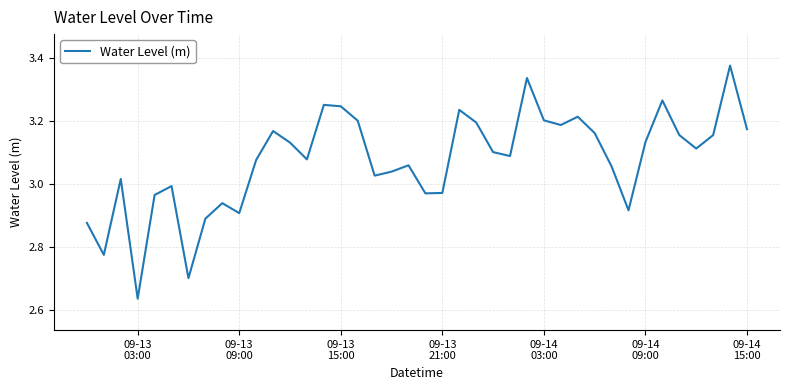

Does the chart display data point markers on the line(s)?

No